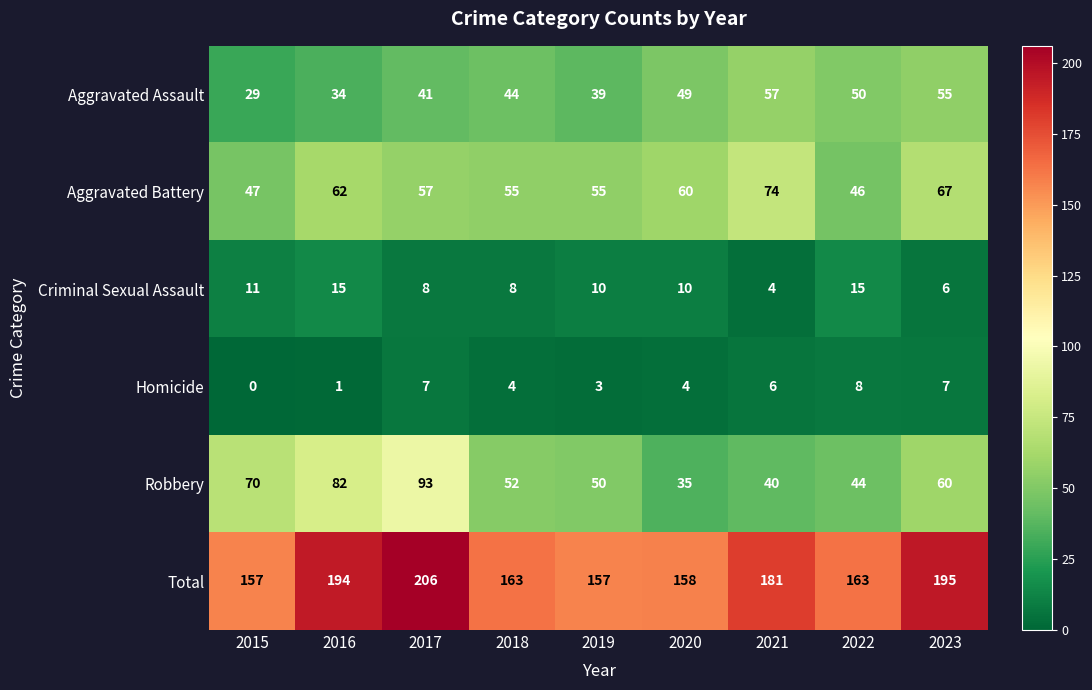

What is the average value of the Total series?

175